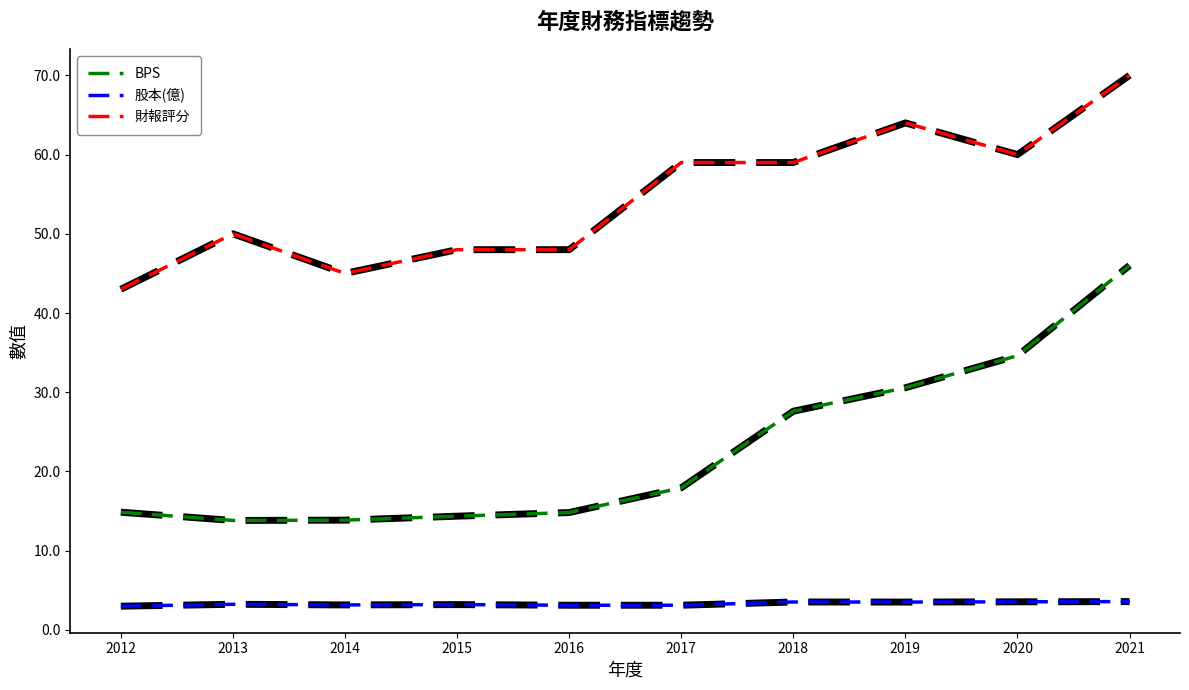

Rank the series by their maximum value, from lowest to highest.

股本(億), BPS, 財報評分